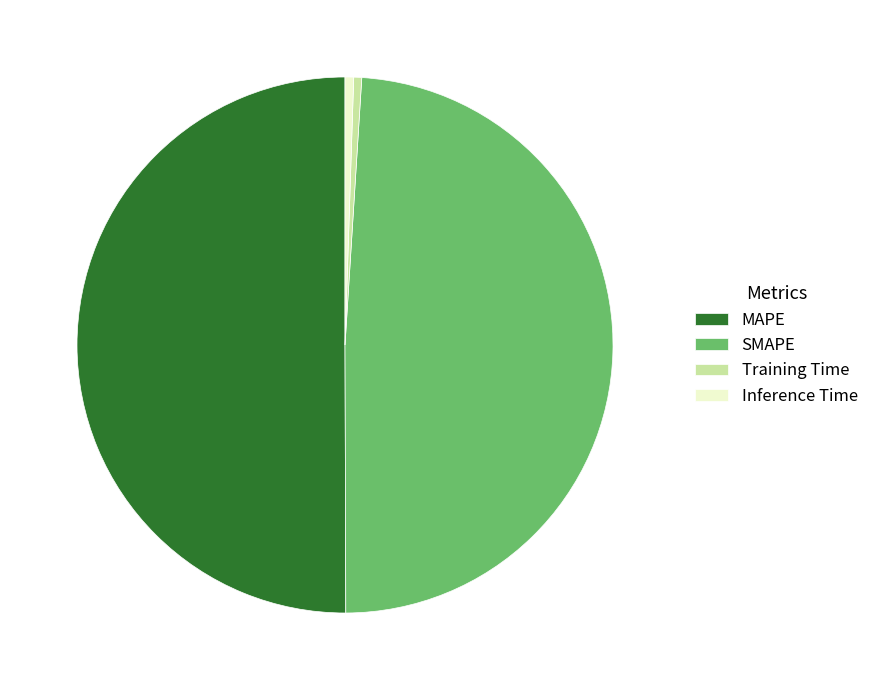

Count the number of slices in the pie.

4